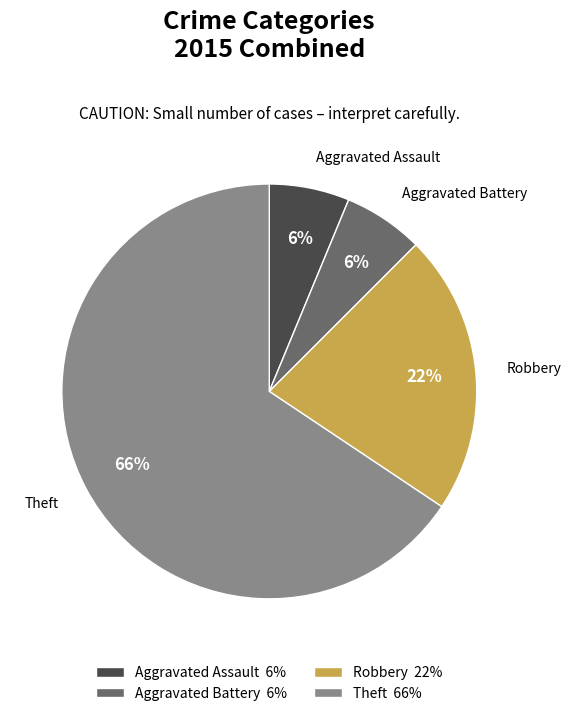

What is the majority slice?

Theft